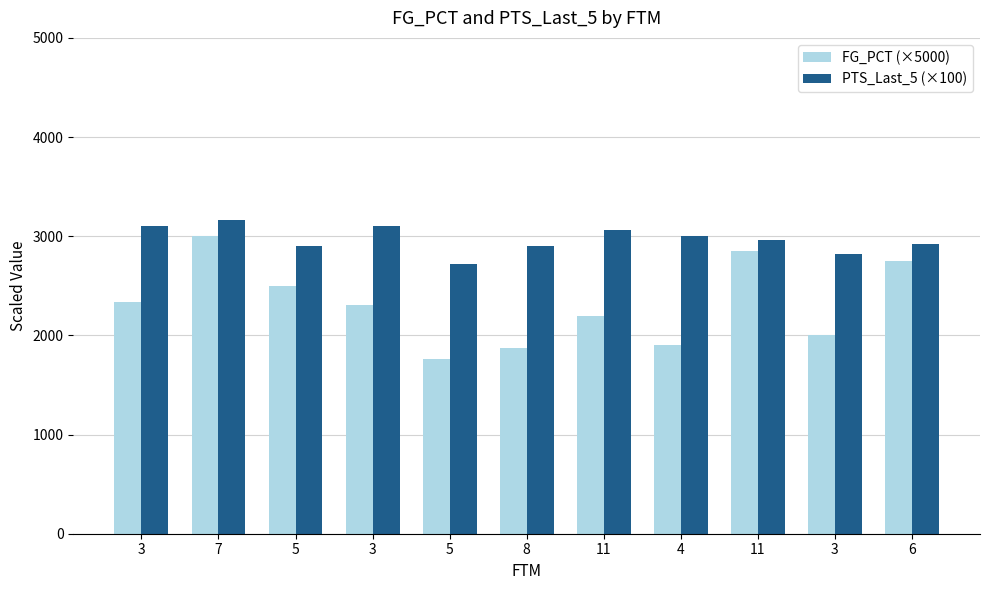

The FG_PCT (×5000) series shows 1905.0 at 4. True or false?

True